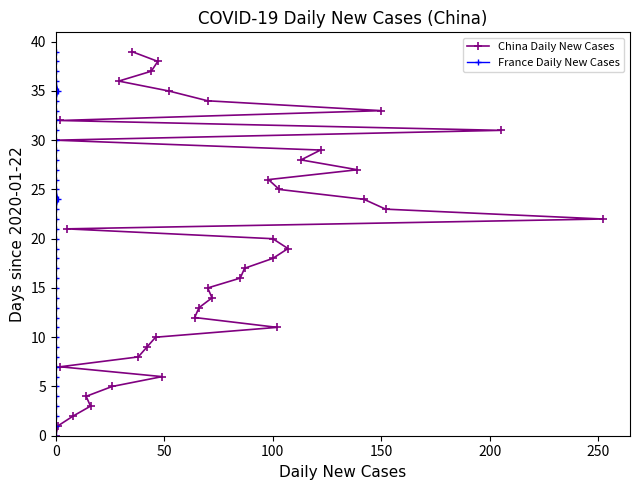

The value of China Daily New Cases at 34 is 22. True or false?

False